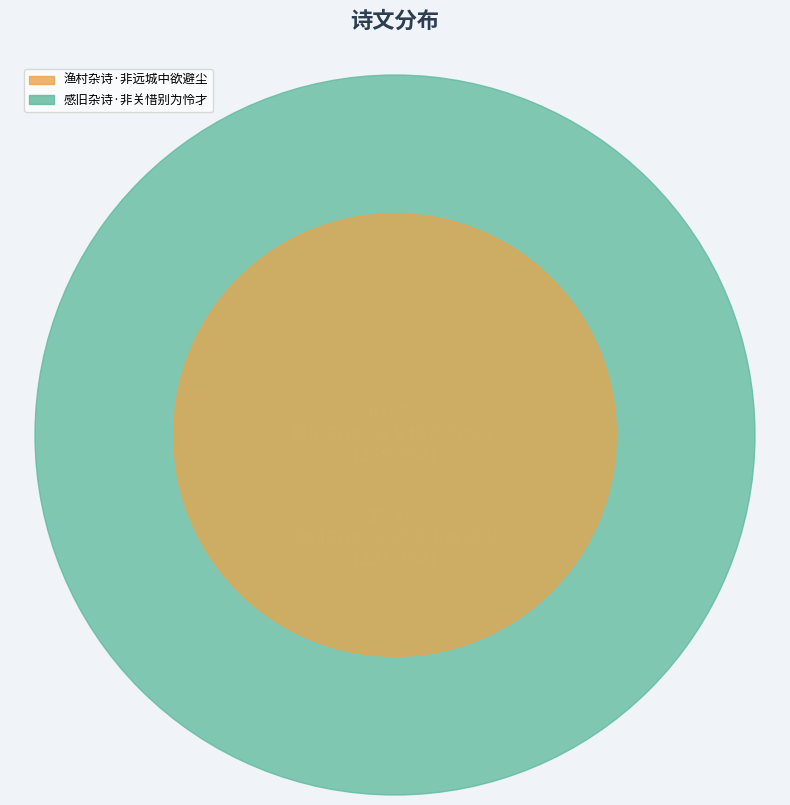

Count the number of slices in the pie.

2